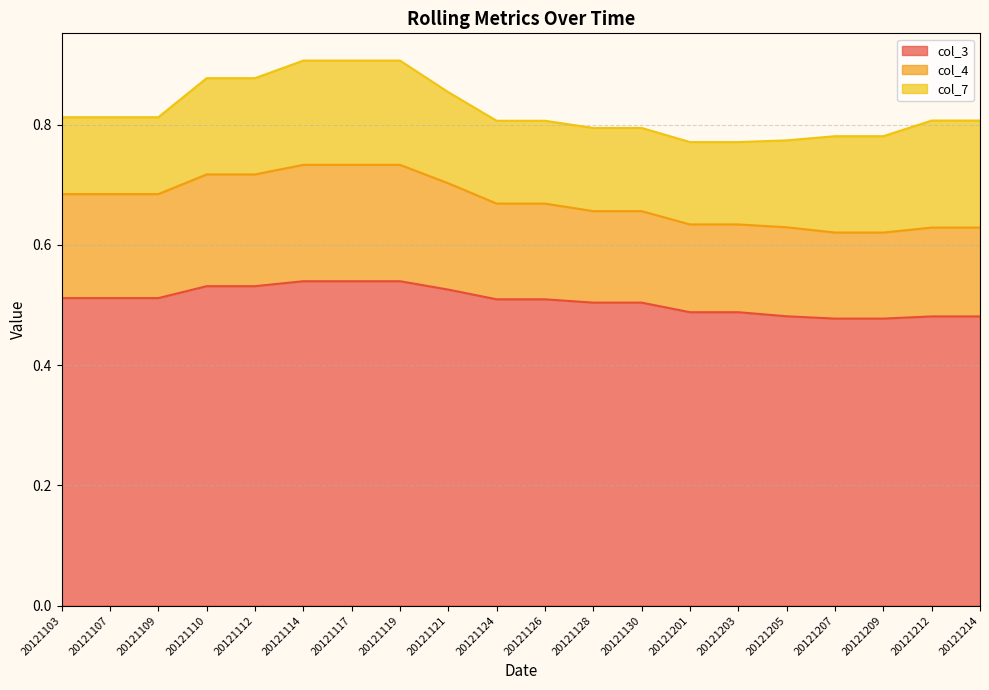

The value of col_3 at 20121126 is 0.3. True or false?

False